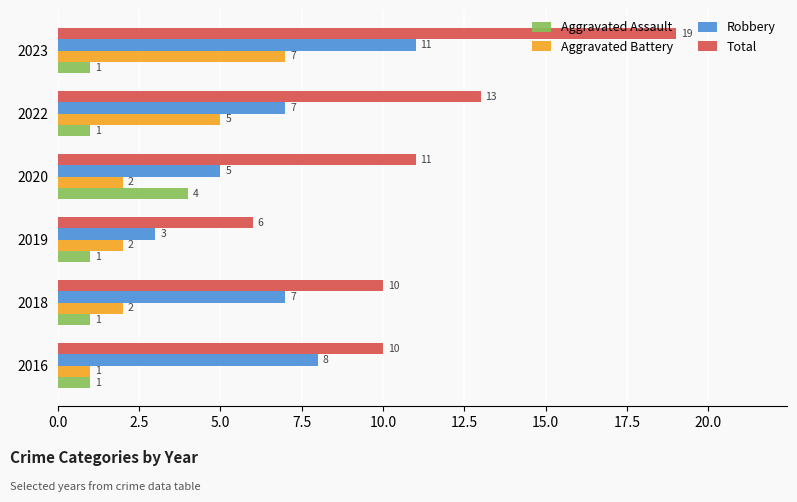

Which series has the widest spread of values?

Total